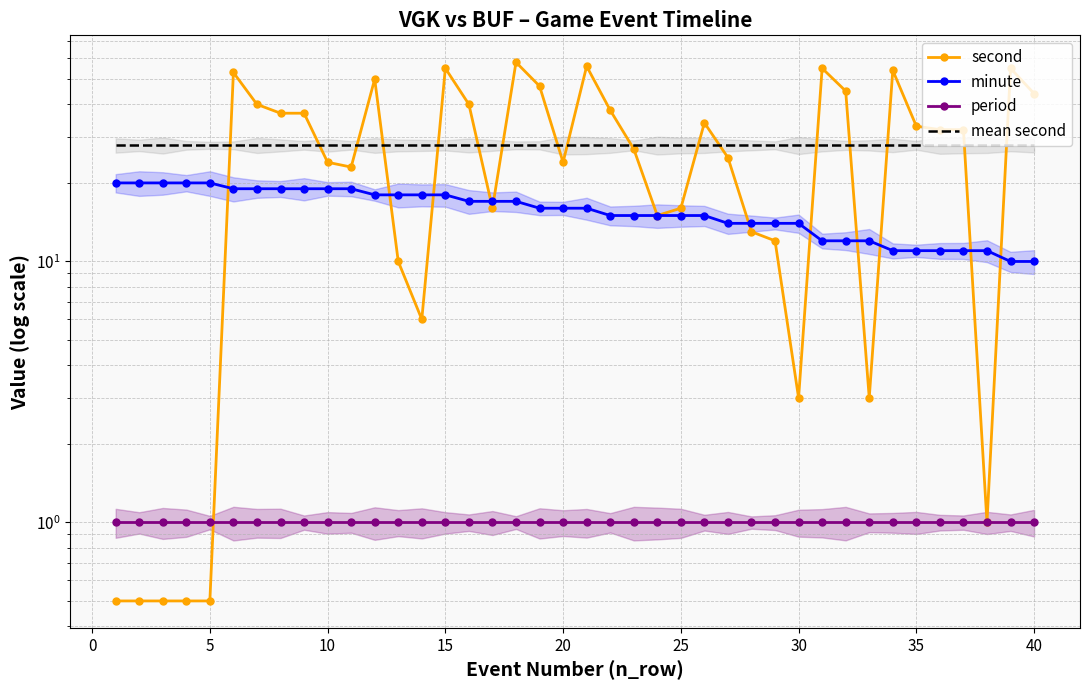

The value of period at 0 is 0.5. True or false?

False